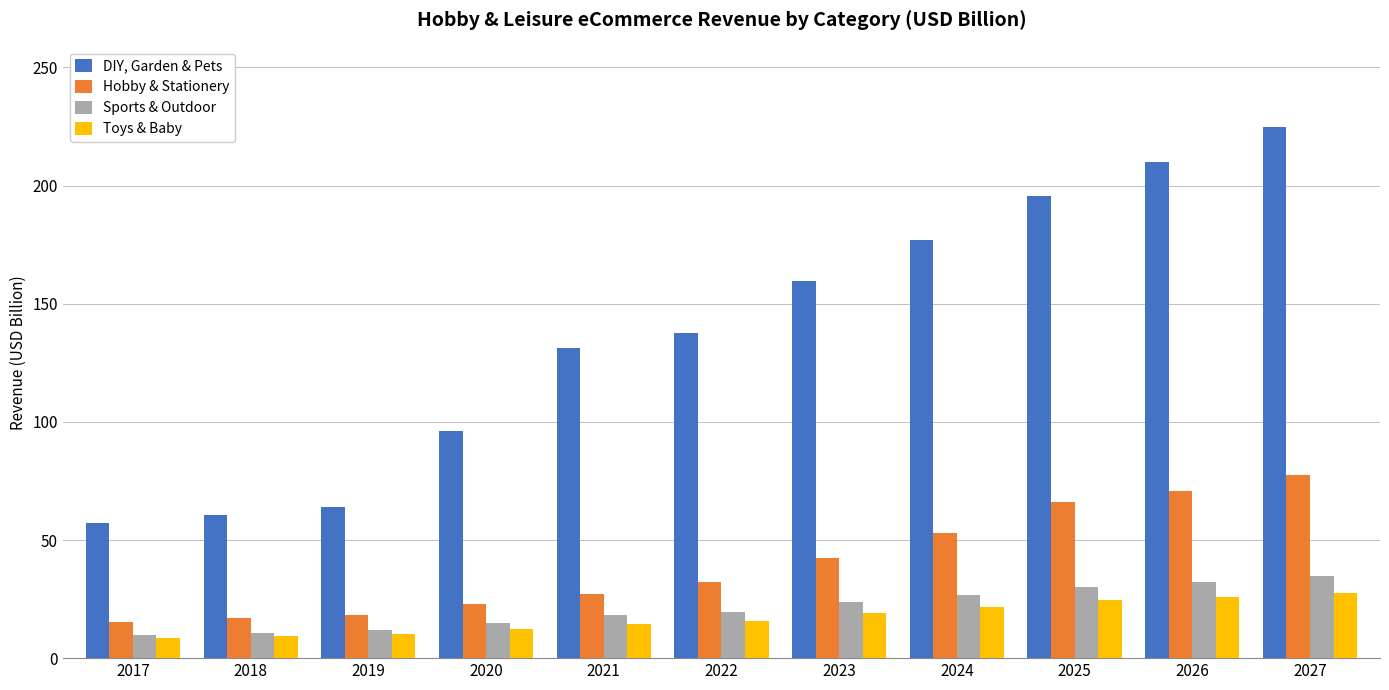

What is the difference between the highest and lowest values at 2025?

171.1